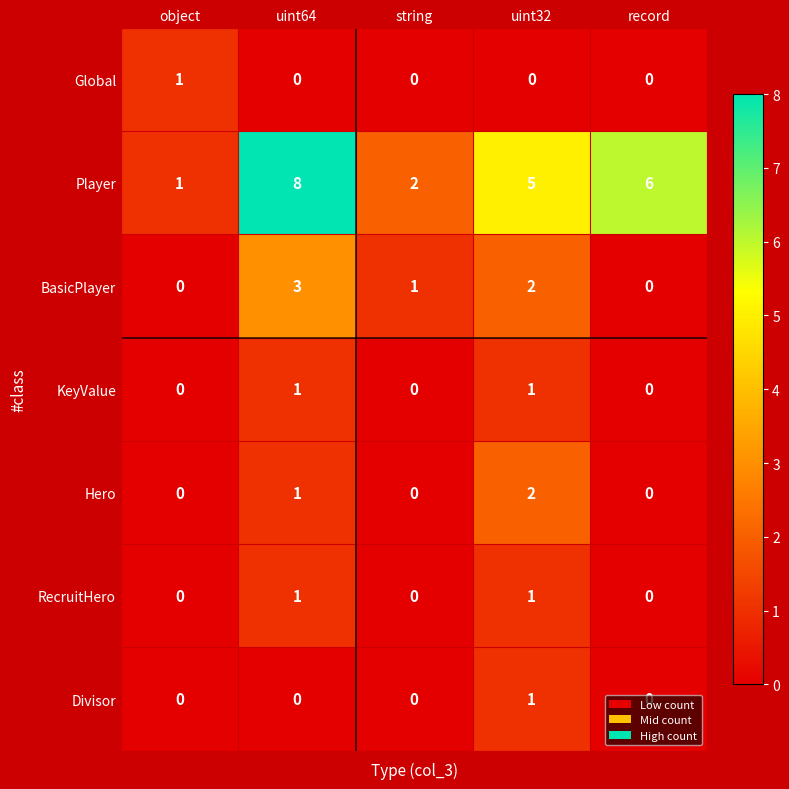

What is the difference between the highest and lowest values at uint64?

8